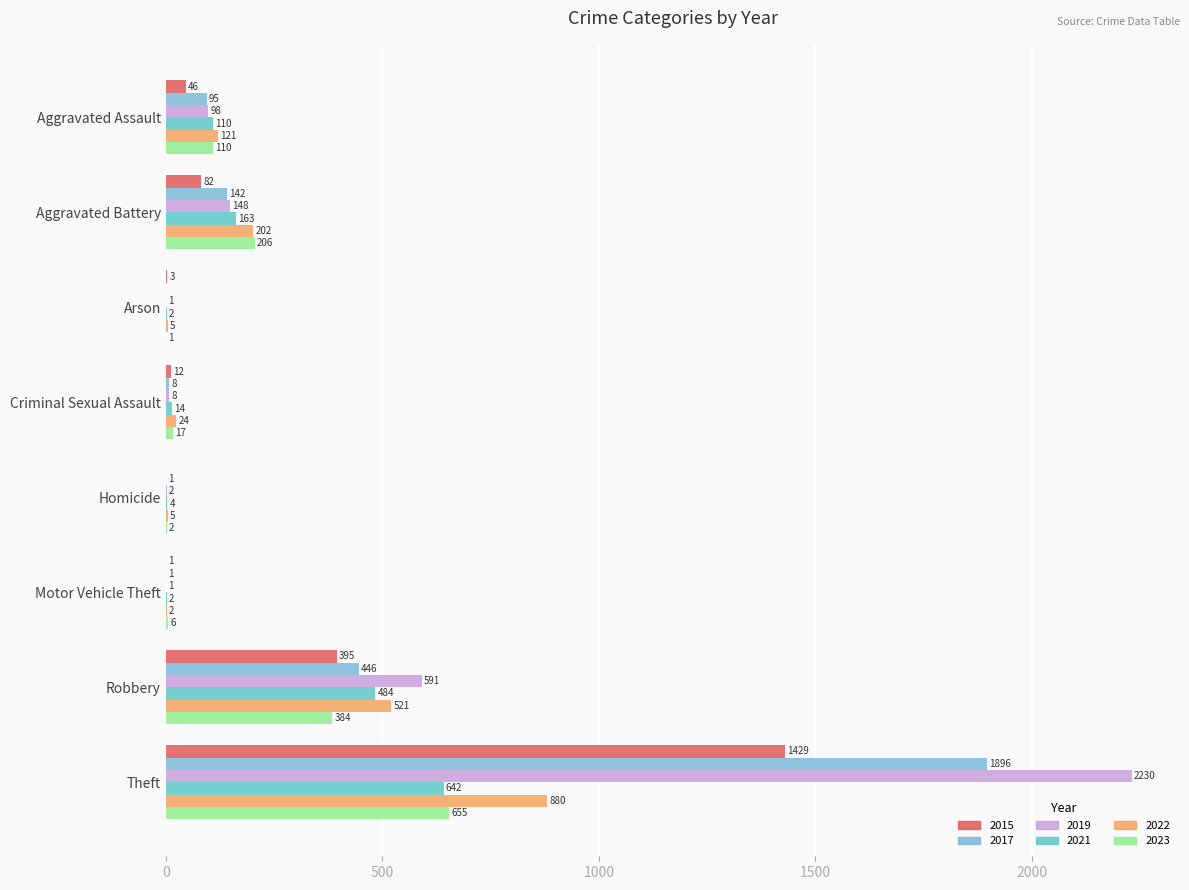

Between Criminal Sexual Assault and Homicide, which series saw the biggest shift?

2022